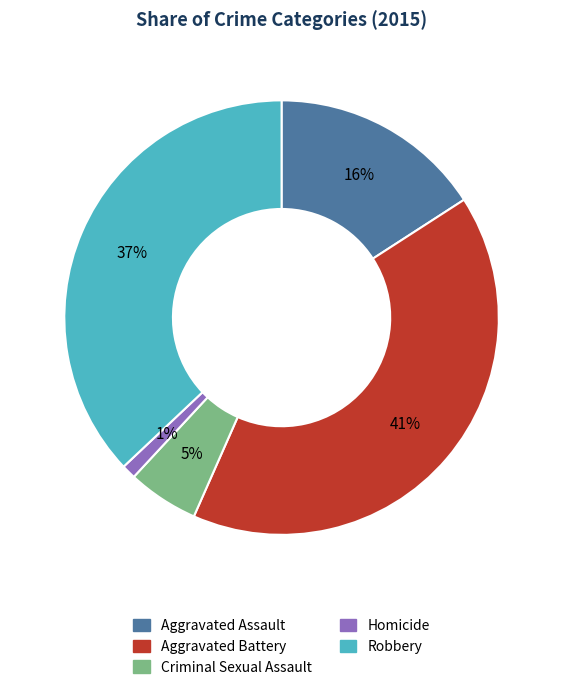

Approximately how many times larger is the value at Robbery compared to Aggravated Battery?

0.9